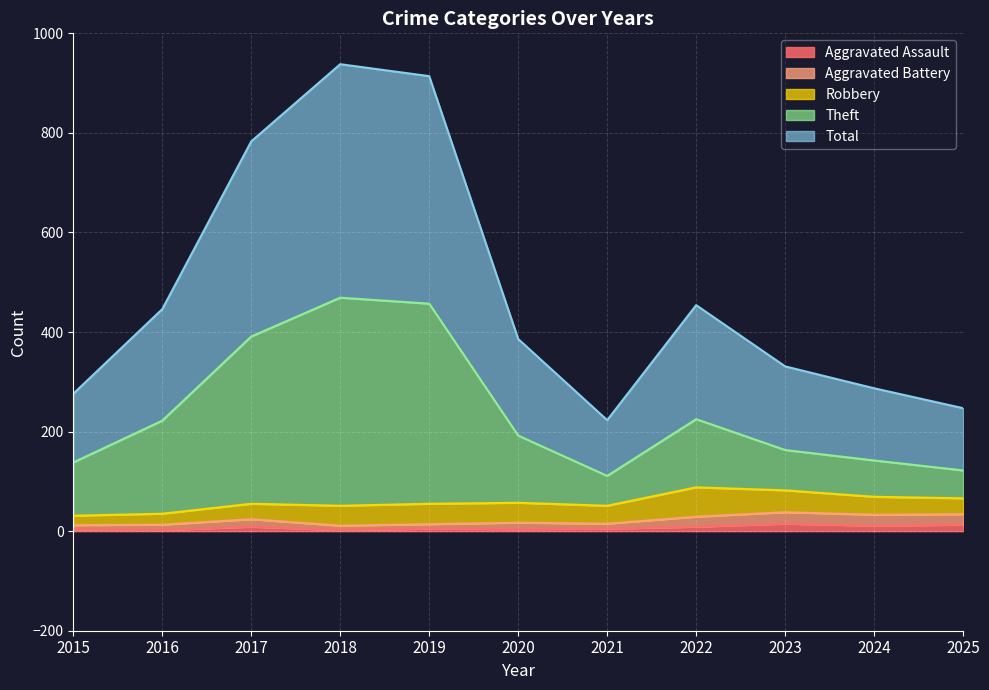

What is the difference between the maximum and minimum values in the Aggravated Assault series?

13